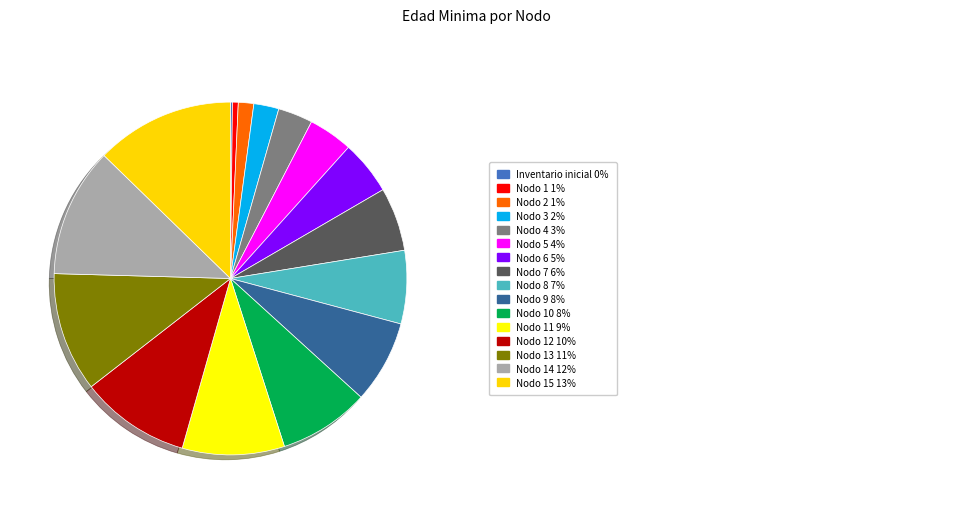

Rank the categories by value from lowest to highest.

Inventario inicial, Nodo 1, Nodo 2, Nodo 3, Nodo 4, Nodo 5, Nodo 6, Nodo 7, Nodo 8, Nodo 9, Nodo 10, Nodo 11, Nodo 12, Nodo 13, Nodo 14, Nodo 15